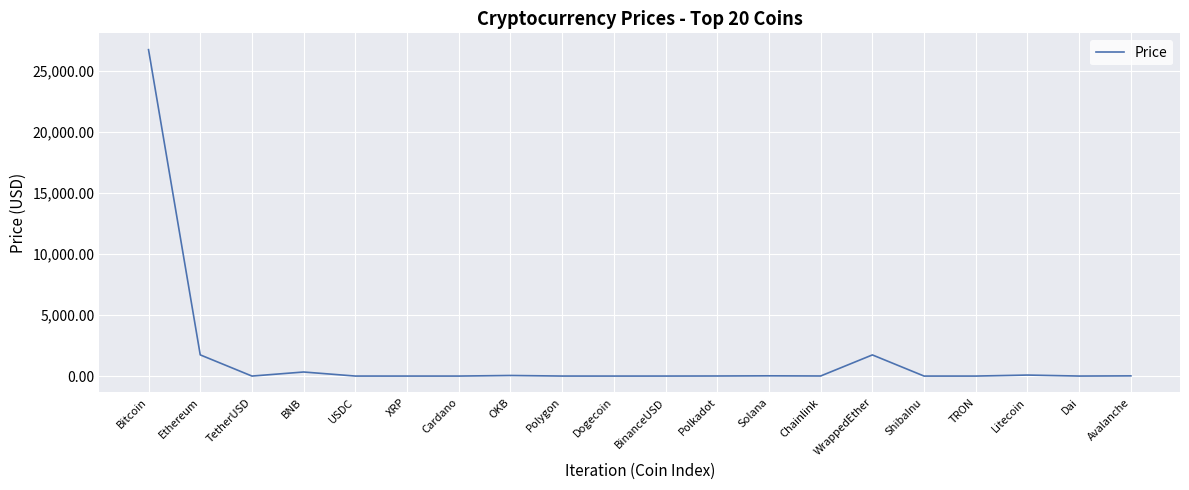

Does the chart display data point markers on the line(s)?

No